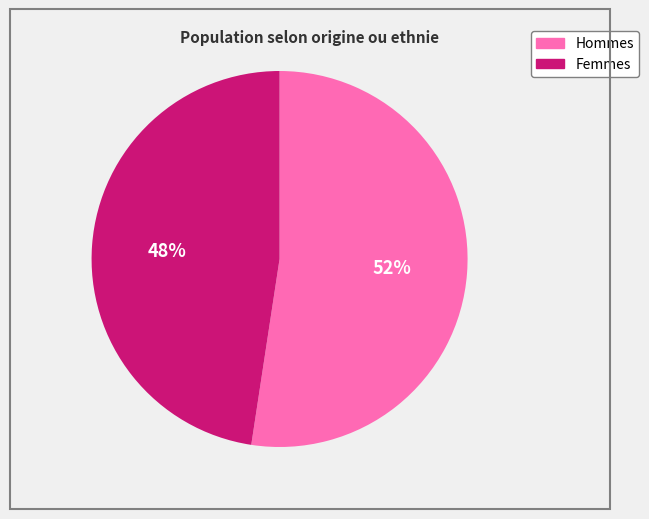

To the nearest percent, what is the average slice percentage?

50%